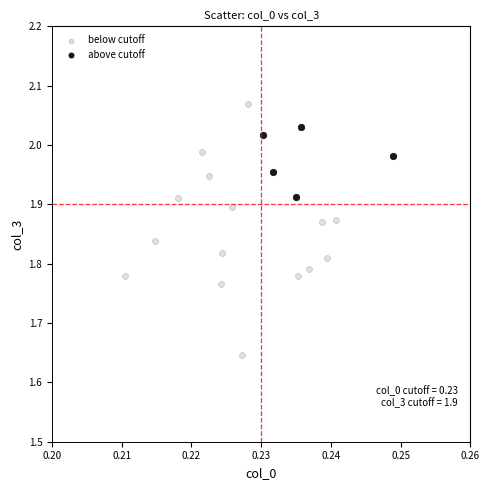

Which series has the largest Y range (max minus min)?

below cutoff